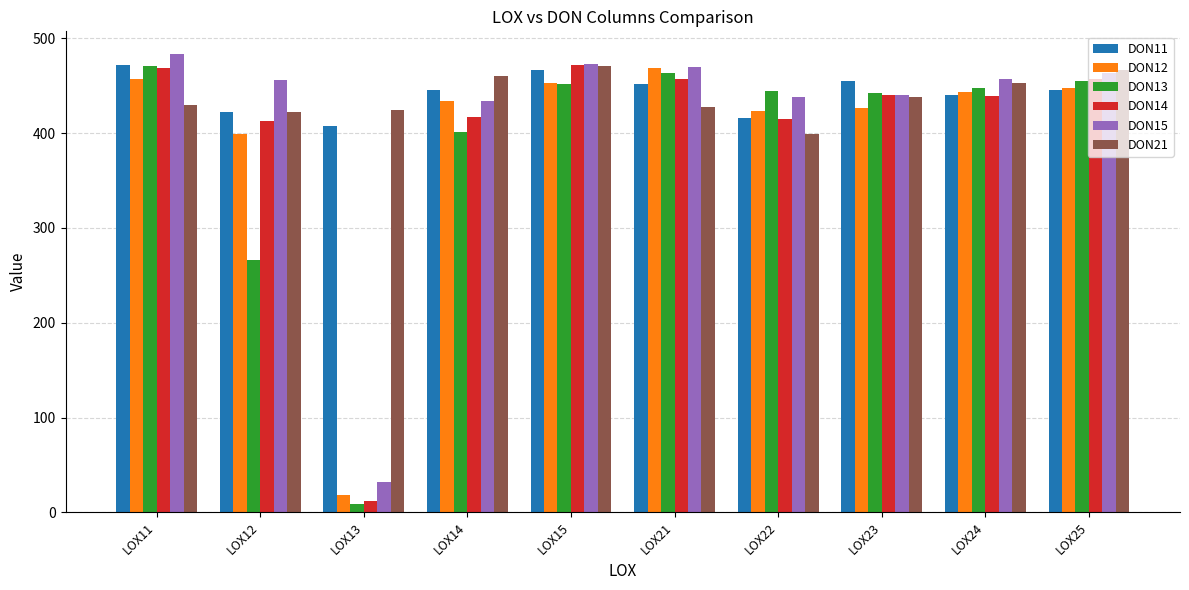

The value of DON11 at LOX14 is 445.2. True or false?

True